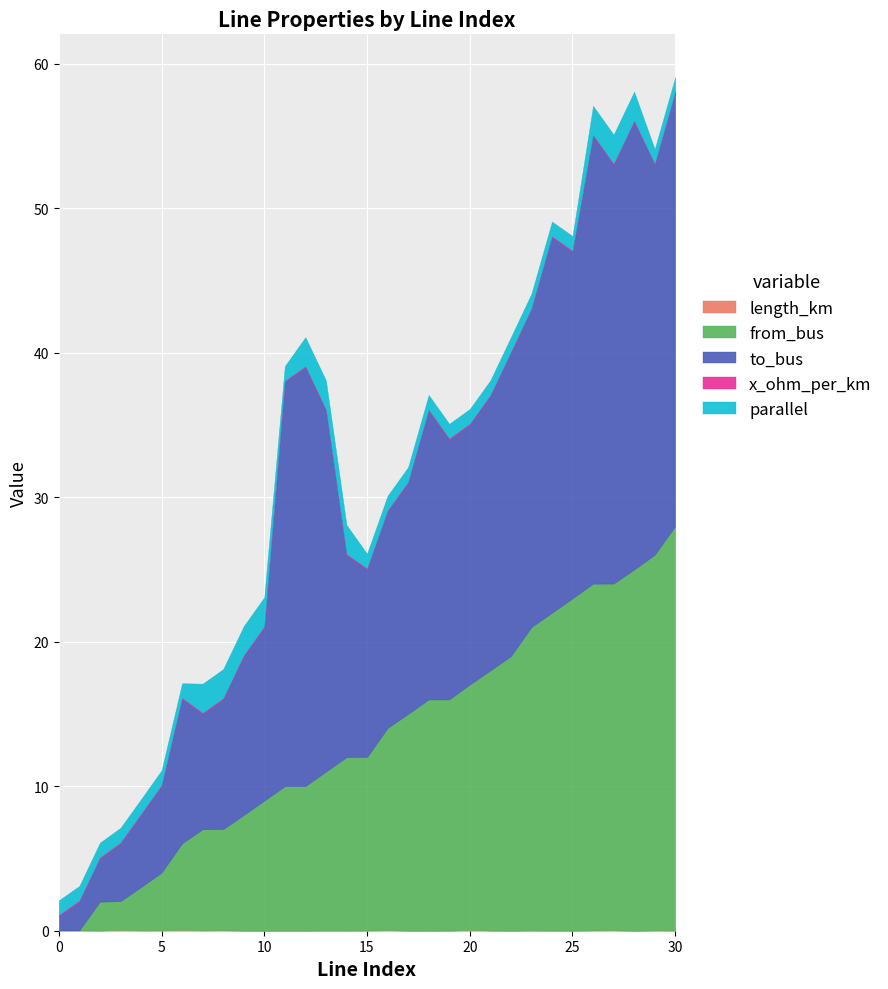

What is the average value of the x_ohm_per_km series?

0.1